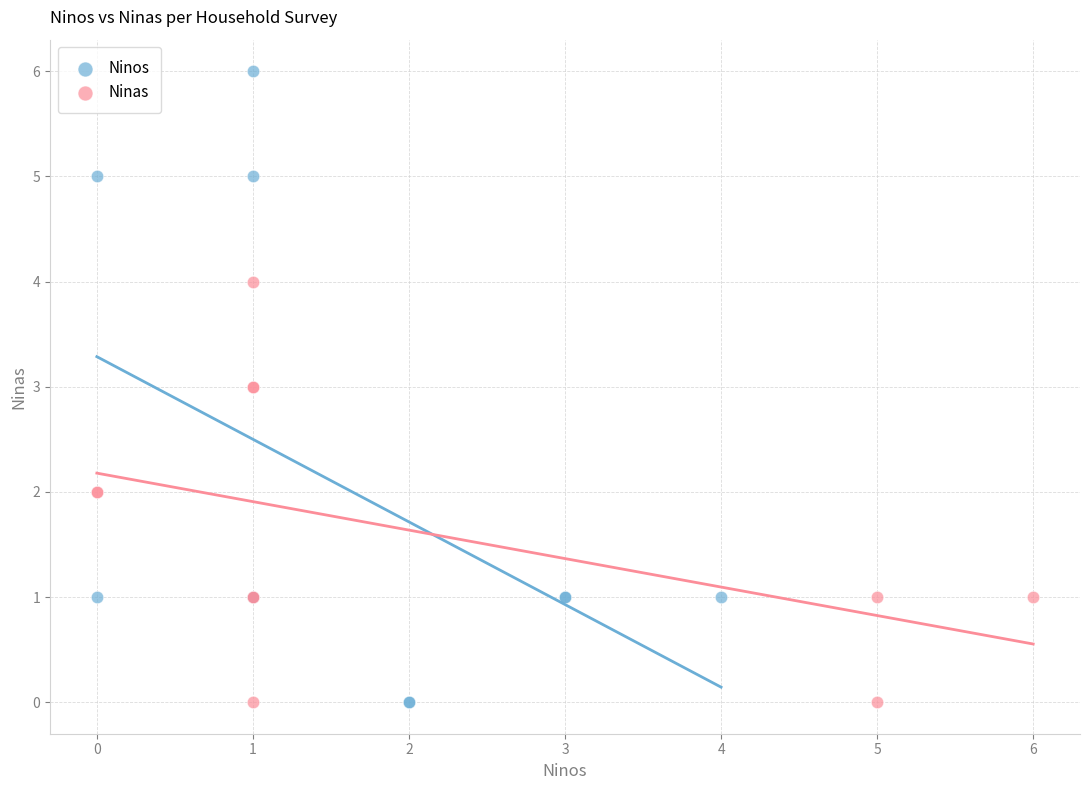

What are all the series names shown in the legend?

Ninos, Ninas